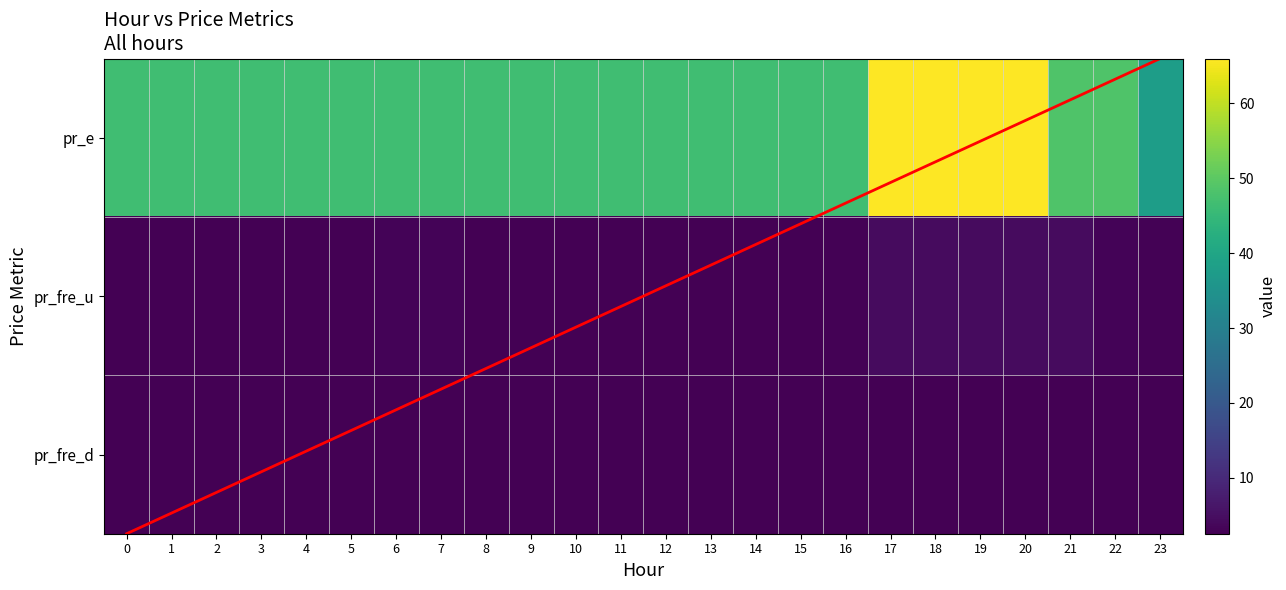

How many values in the pr_e series exceed 46?

23